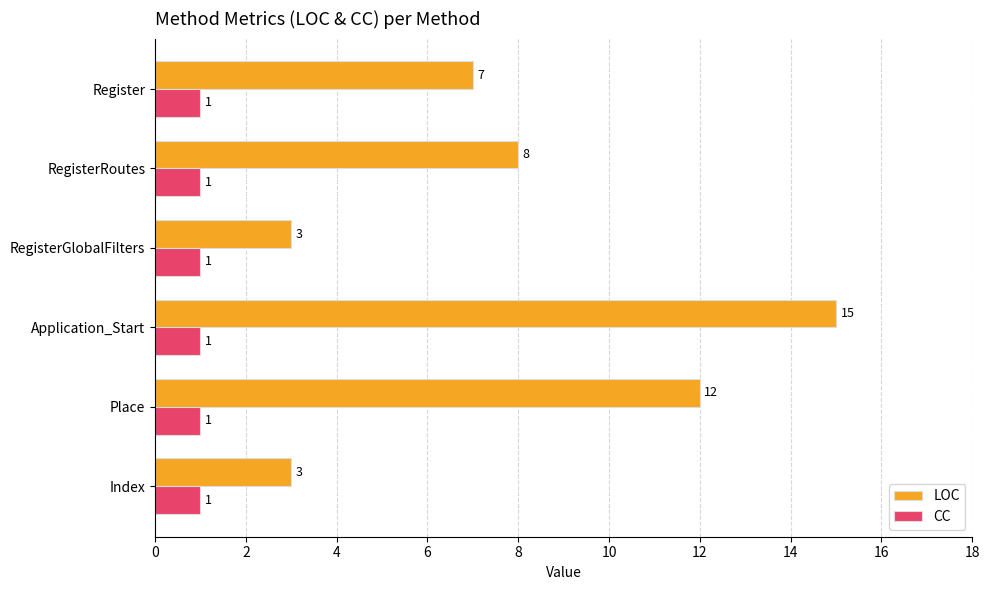

The CC series shows 0 at RegisterGlobalFilters. True or false?

False